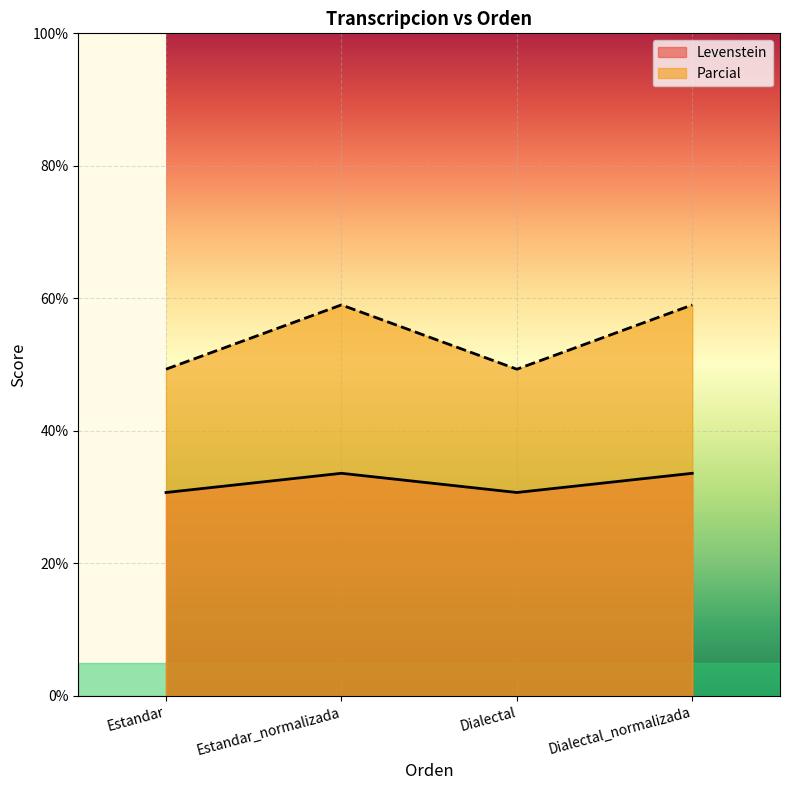

Reading right to left, list all the values displayed in this chart.

Levenstein: 33.6	30.7	33.6	30.7
Parcial: 59.0	49.3	59.0	49.3